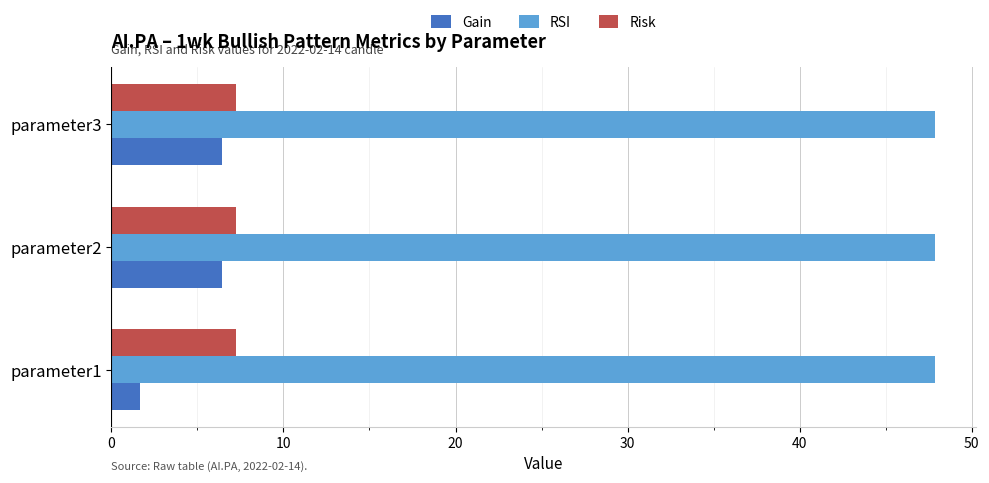

At how many categories does at least one series exceed 4?

3